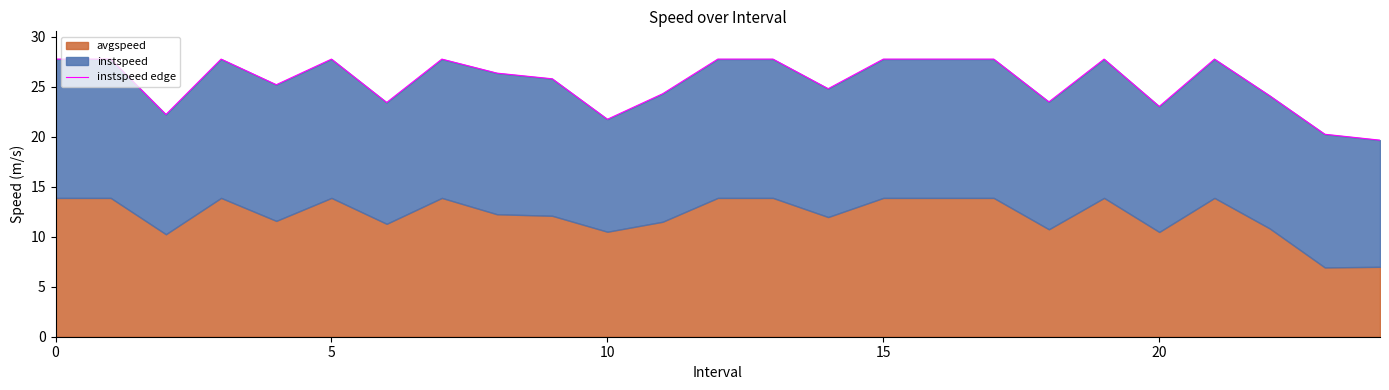

How many points are lower than both their immediate neighbors (excluding endpoints)?

7